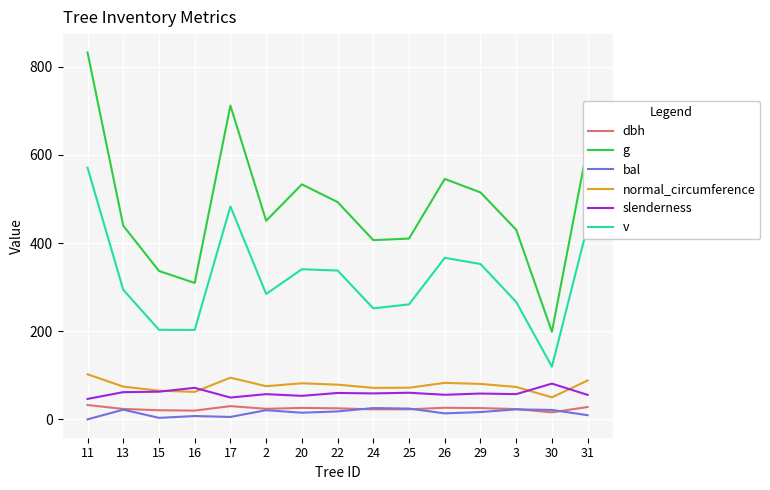

Is the value of v at 16 greater than the value of dbh at 31?

Yes